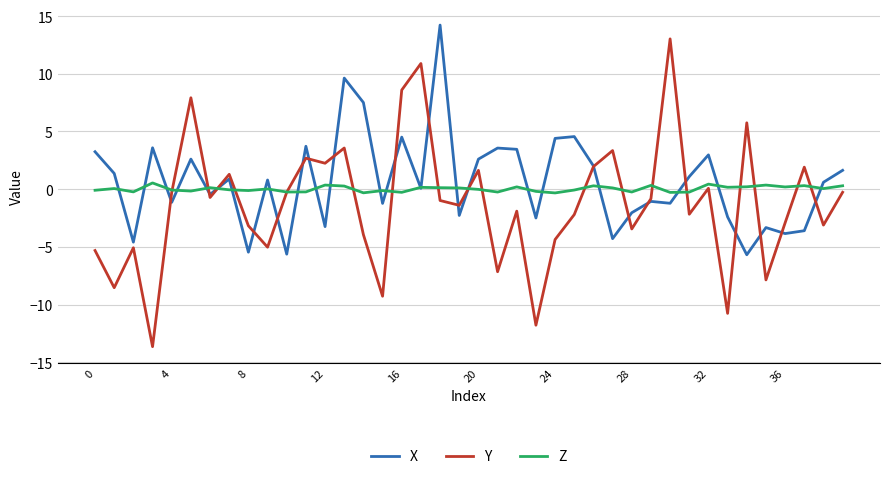

What is the difference between the second highest and minimum values in the Y series?

24.5